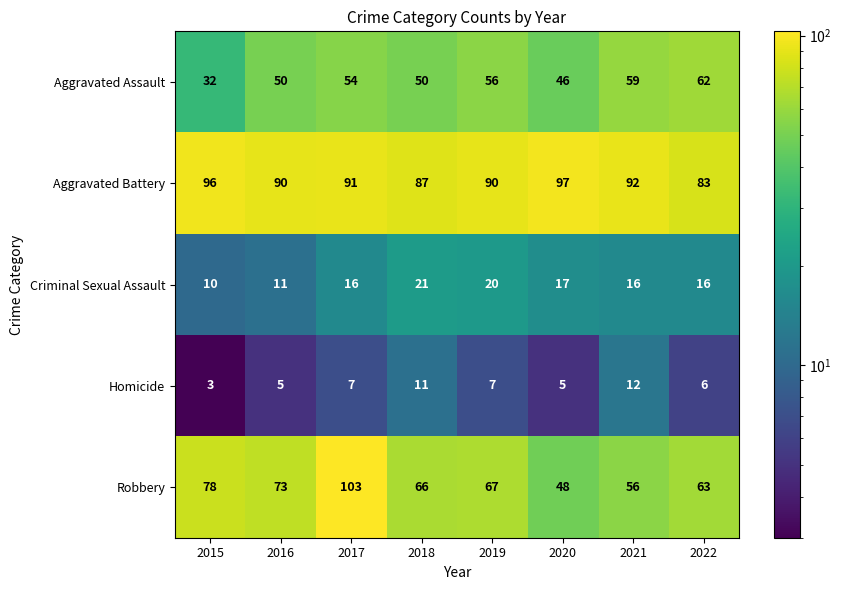

Which series has the widest spread of values?

Robbery